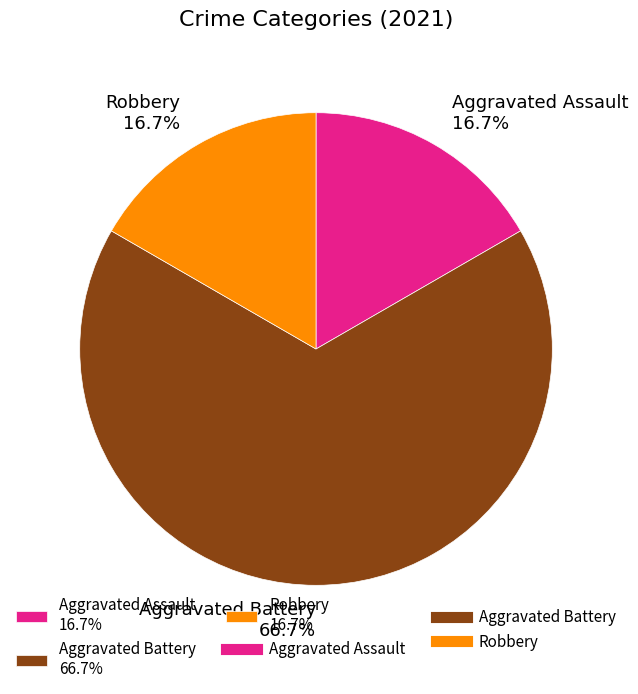

To the nearest percent, what is the average slice percentage?

33%